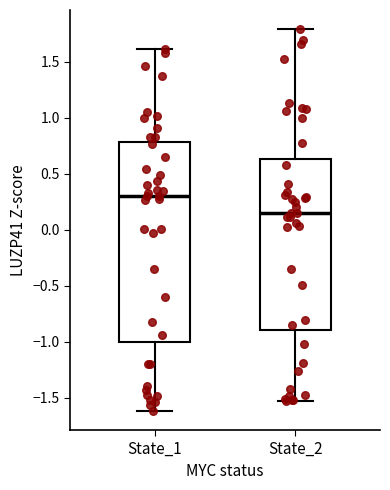

Which box's median line is the highest?

State_1